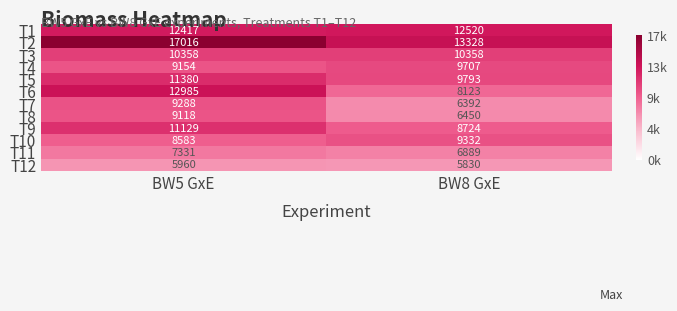

What is the average value of the T10 series?

8958